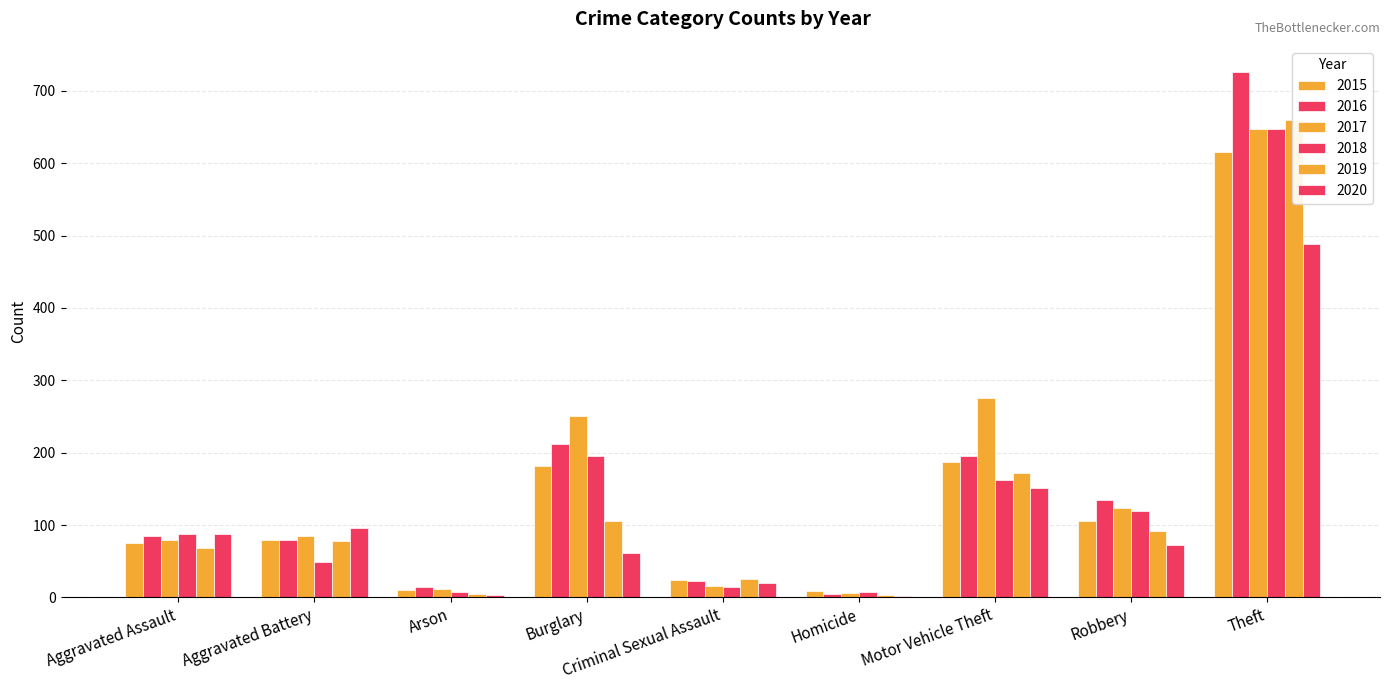

Rank the series by their maximum value, from highest to lowest.

2016, 2019, 2017, 2018, 2015, 2020